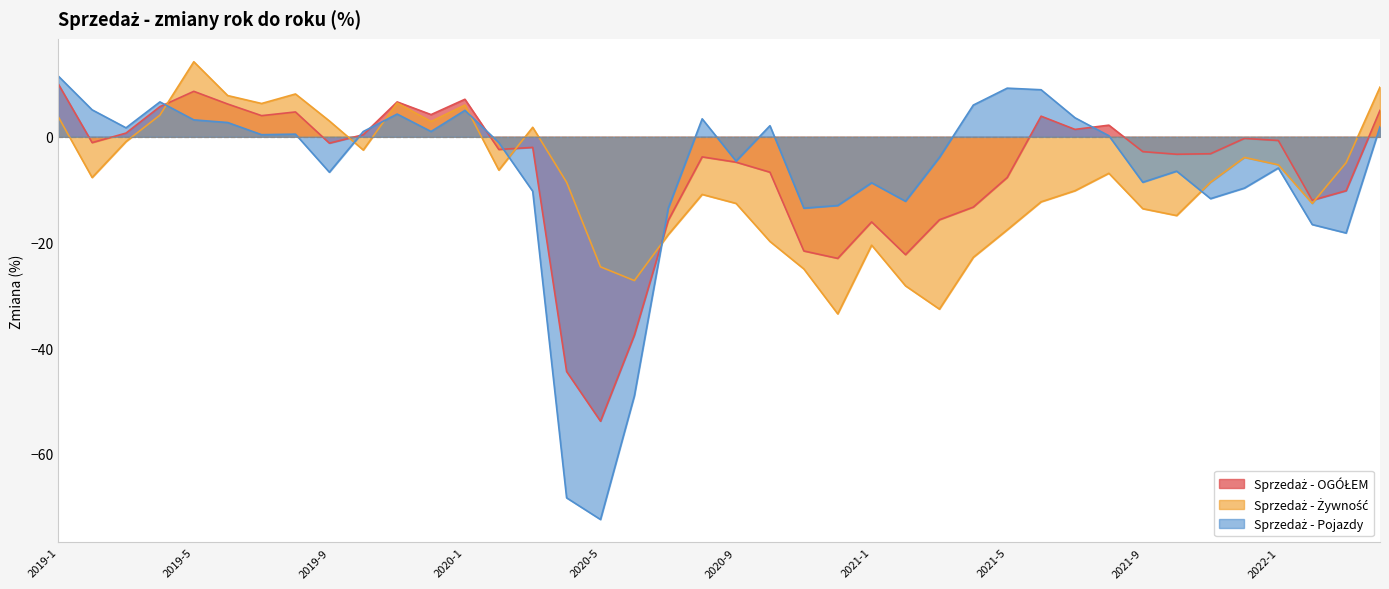

The value of Sprzedaż - Żywność at 2019-9 is 1.5. True or false?

False